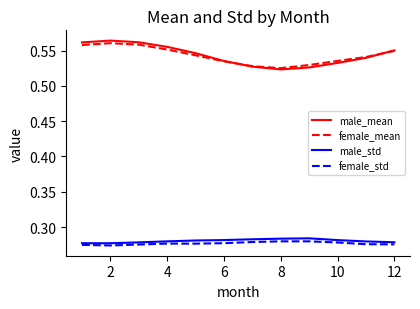

True or false: female_std and male_mean intersect in this chart.

False